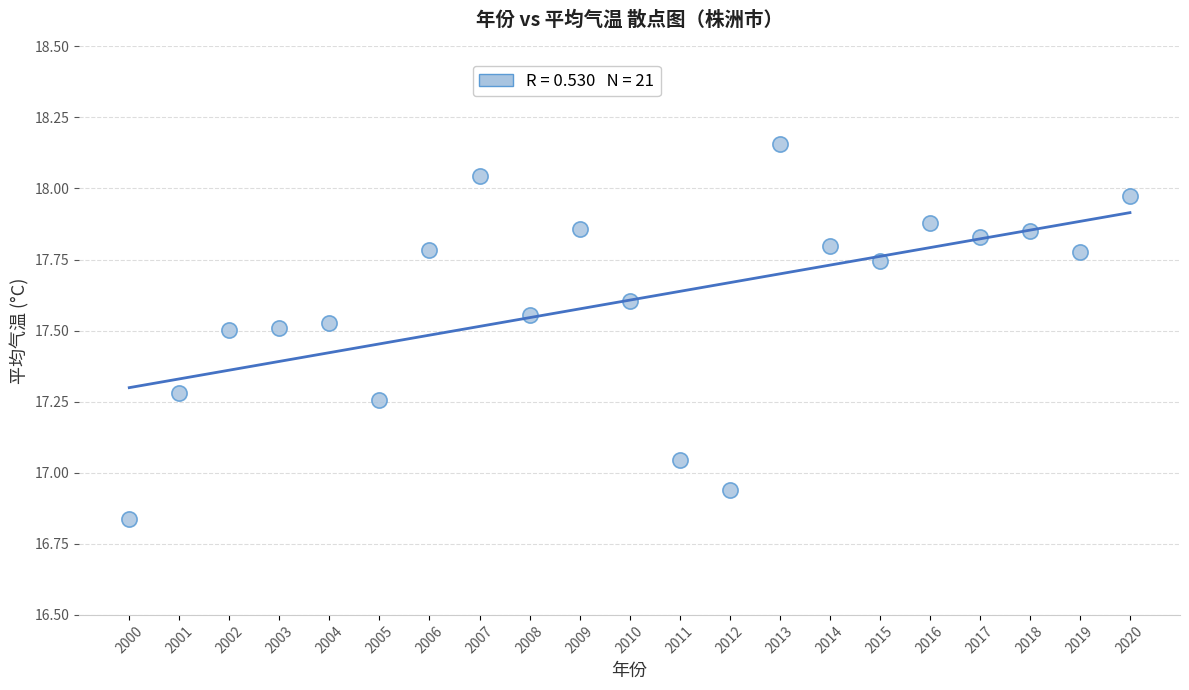

What is the range of Y values (max minus min)?

1.3